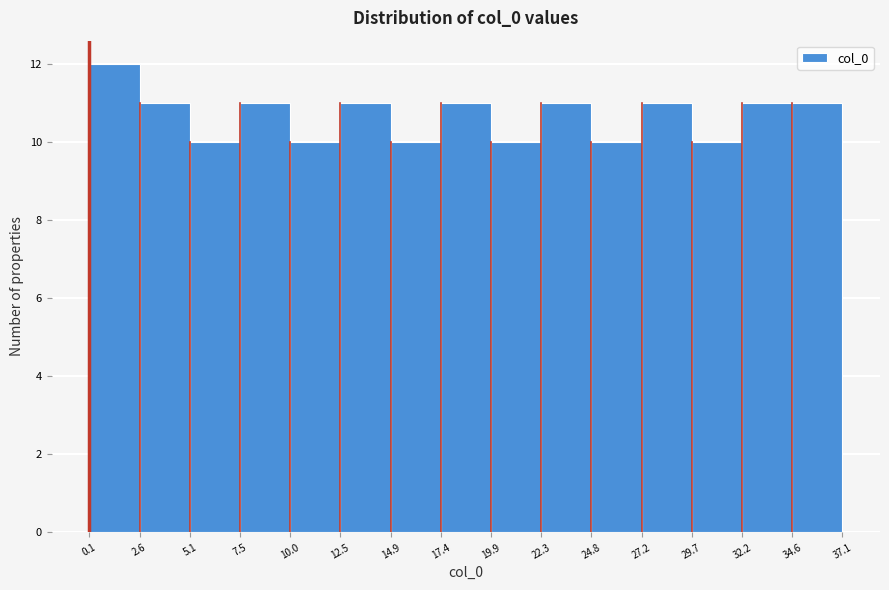

Reading left to right, transcribe this chart: for each bar, give the range it covers on the x-axis and its height. The values are not printed on the chart, so give them approximately, as read against the axis.

0.1 to 2.6: 12
2.6 to 5.1: 11
5.1 to 7.5: 10
7.5 to 10.0: 11
10.0 to 12.5: 10
12.5 to 14.9: 11
14.9 to 17.4: 10
17.4 to 19.9: 11
19.9 to 22.3: 10
22.3 to 24.8: 11
24.8 to 27.2: 10
27.2 to 29.7: 11
29.7 to 32.2: 10
32.2 to 34.6: 11
34.6 to 37.1: 11